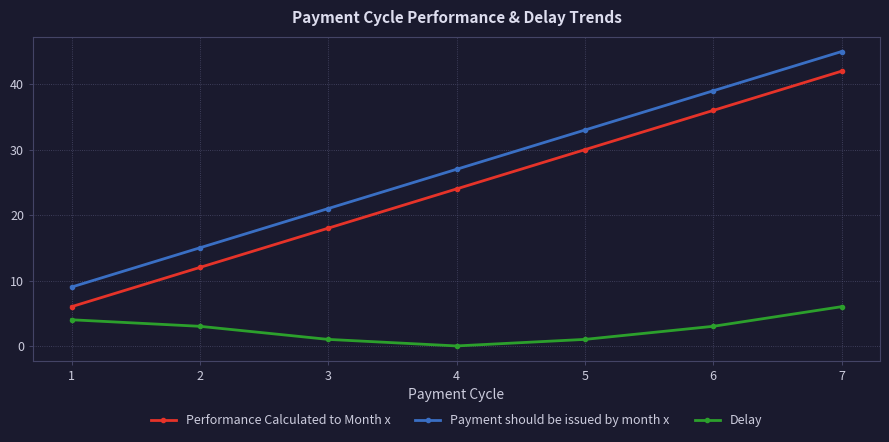

Does the chart display data point markers on the line(s)?

Yes